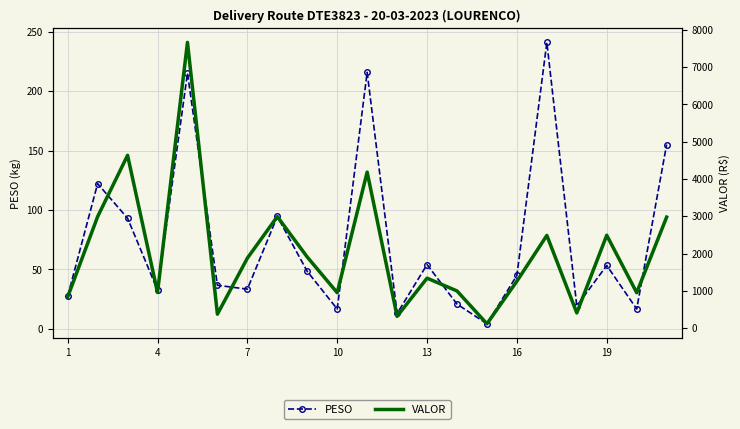

What is the greatest value displayed?

7659.6